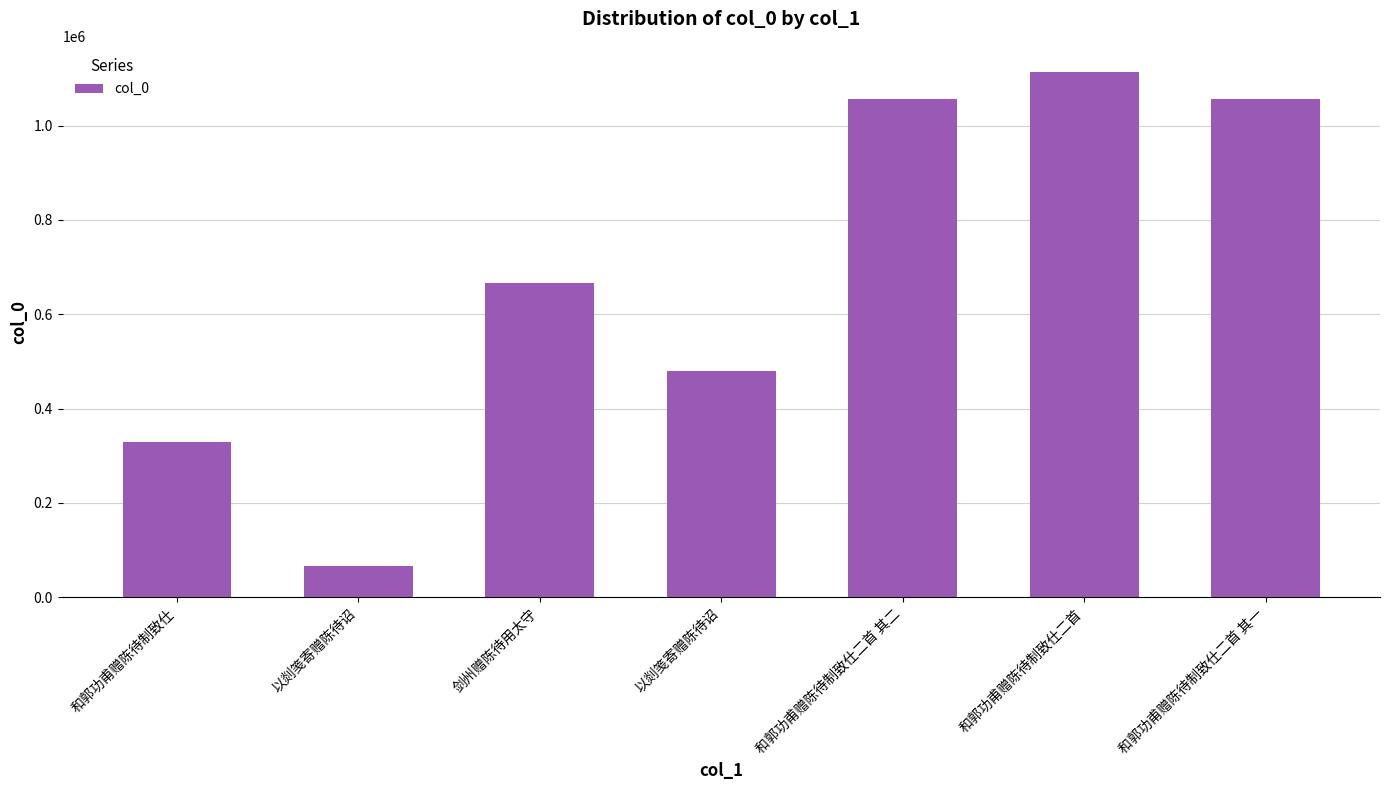

Rank the categories by value from highest to lowest.

和郭功甫赠陈待制致仕二首, 和郭功甫赠陈待制致仕二首 其二, 和郭功甫赠陈待制致仕二首 其一, 剑州赠陈待用太守, 以剡笺寄赠陈待诏, 和郭功甫赠陈待制致仕, 以剡笺寄赠陈待诏